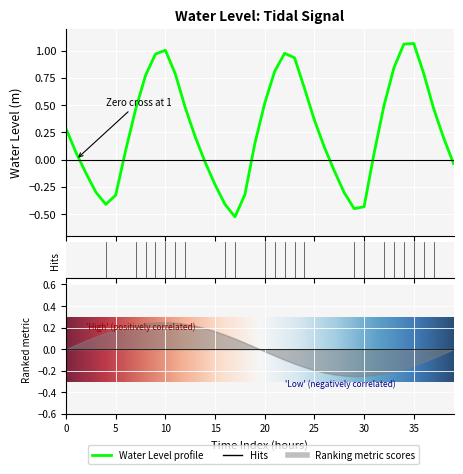

The value at 2023-10-24 21:00 is -0.2. True or false?

False